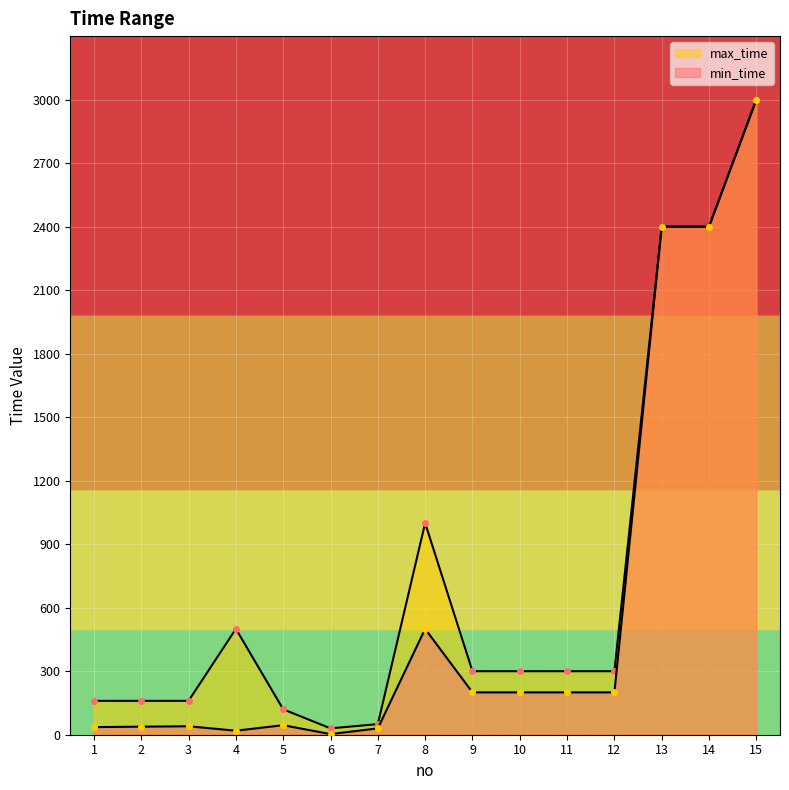

Which series changed the most between 5 and 12?

max_time